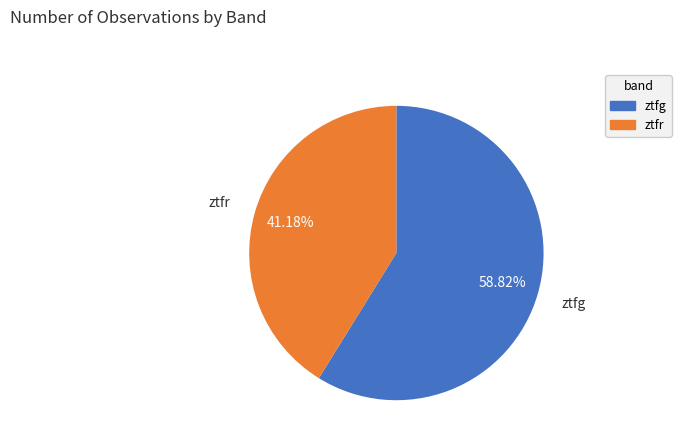

How many slices are in this pie chart?

2